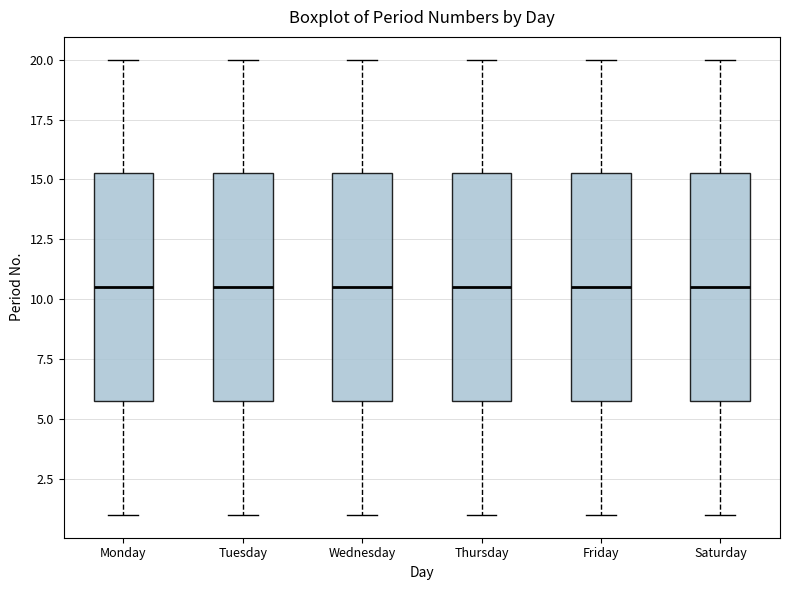

Reading left to right, read every box against the y-axis: the position of its median line, the range the box covers, and the ends of its whiskers. The values are not printed on the chart, so give them approximately, as read against the axis.

Monday: median 10.5, box 6.0 to 15.5, whiskers 1.0 to 20.0
Tuesday: median 10.5, box 6.0 to 15.5, whiskers 1.0 to 20.0
Wednesday: median 10.5, box 6.0 to 15.5, whiskers 1.0 to 20.0
Thursday: median 10.5, box 6.0 to 15.5, whiskers 1.0 to 20.0
Friday: median 10.5, box 6.0 to 15.5, whiskers 1.0 to 20.0
Saturday: median 10.5, box 6.0 to 15.5, whiskers 1.0 to 20.0